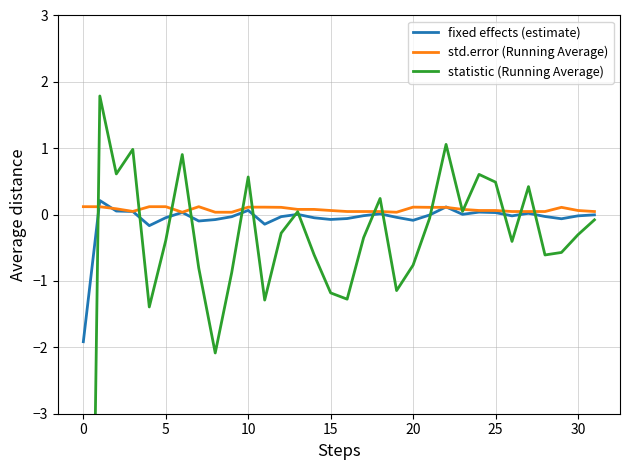

What is the difference between the maximum and second lowest values in the fixed effects (estimate) series?

0.4